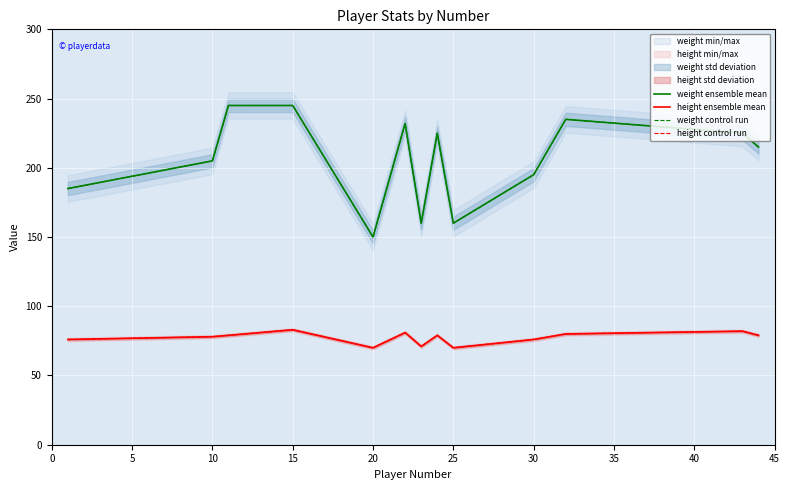

Does the chart display data point markers on the line(s)?

No